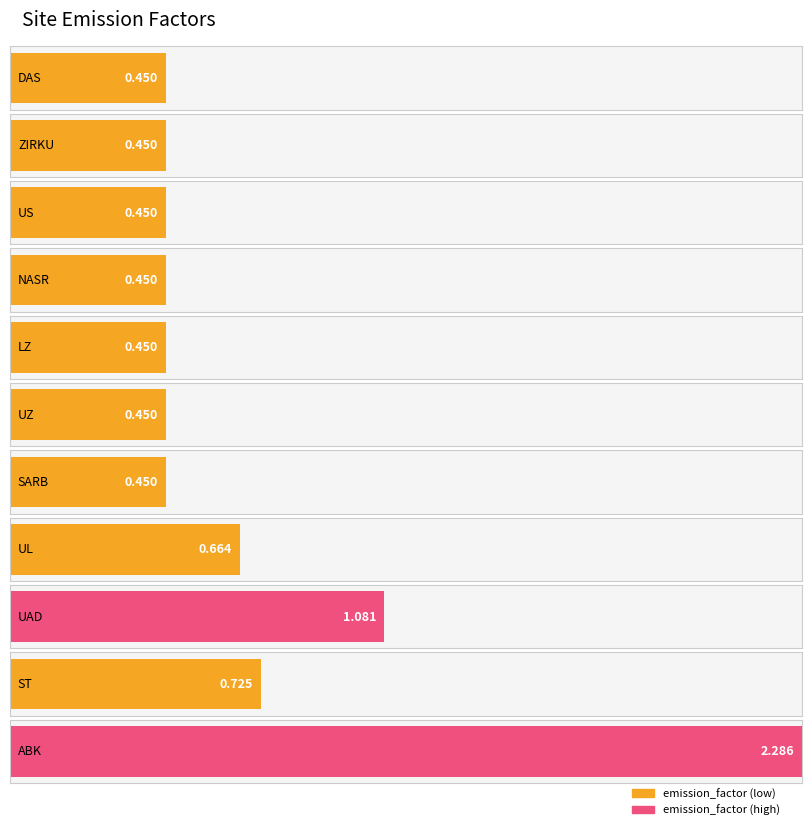

Reading right to left, extract all data points from this chart.

ABK=2.3	ST=0.7	UAD=1.1	UL=0.7	SARB=0.5	UZ=0.5	LZ=0.5	NASR=0.5	US=0.5	ZIRKU=0.5	DAS=0.5